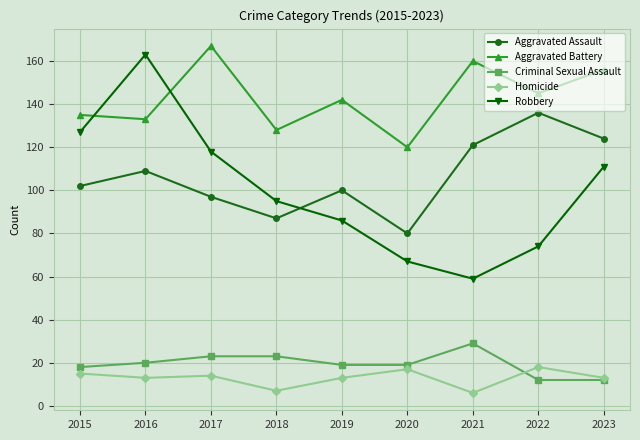

At which category is the sum across all series the highest?

2016